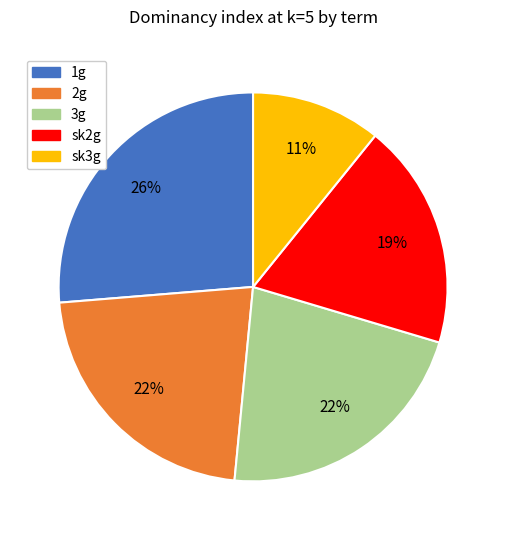

Which category has the smallest portion of the pie?

sk3g